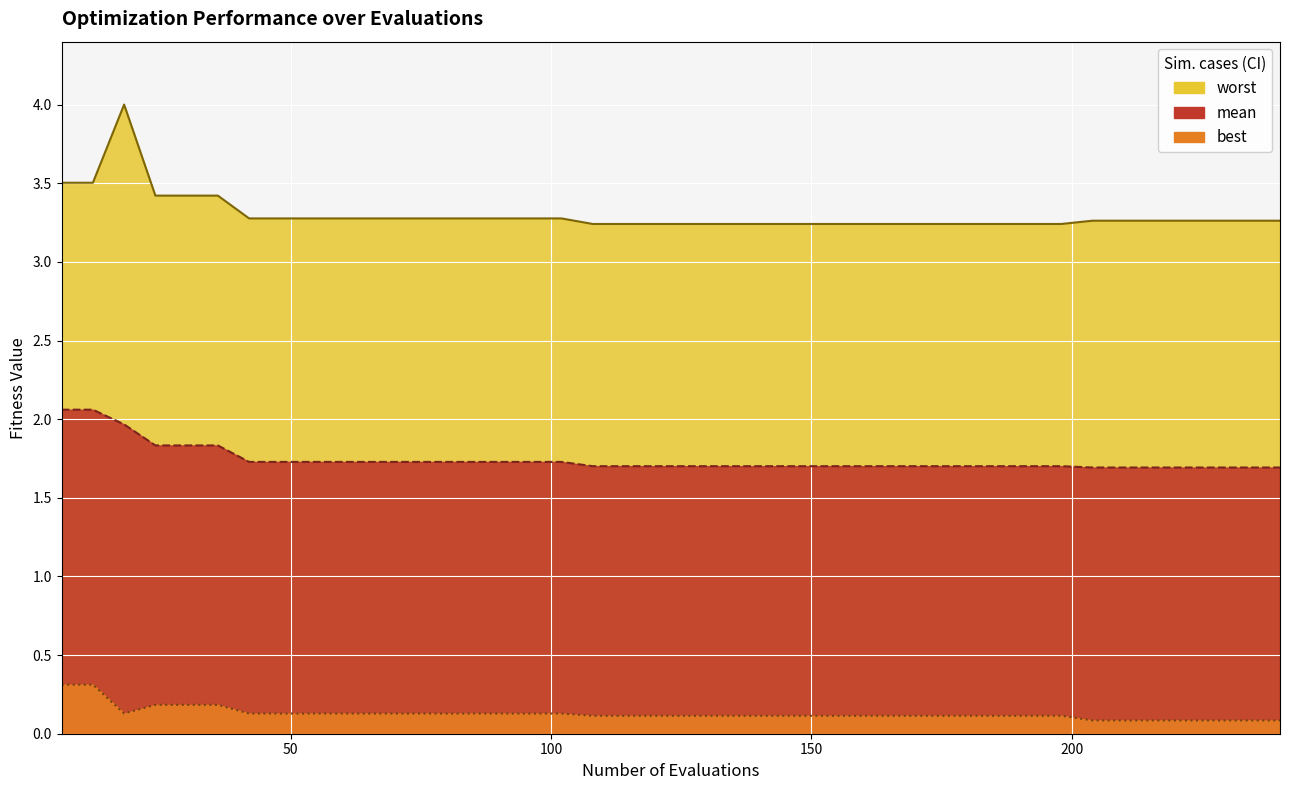

What is the sum of all mean (line) values?

69.7